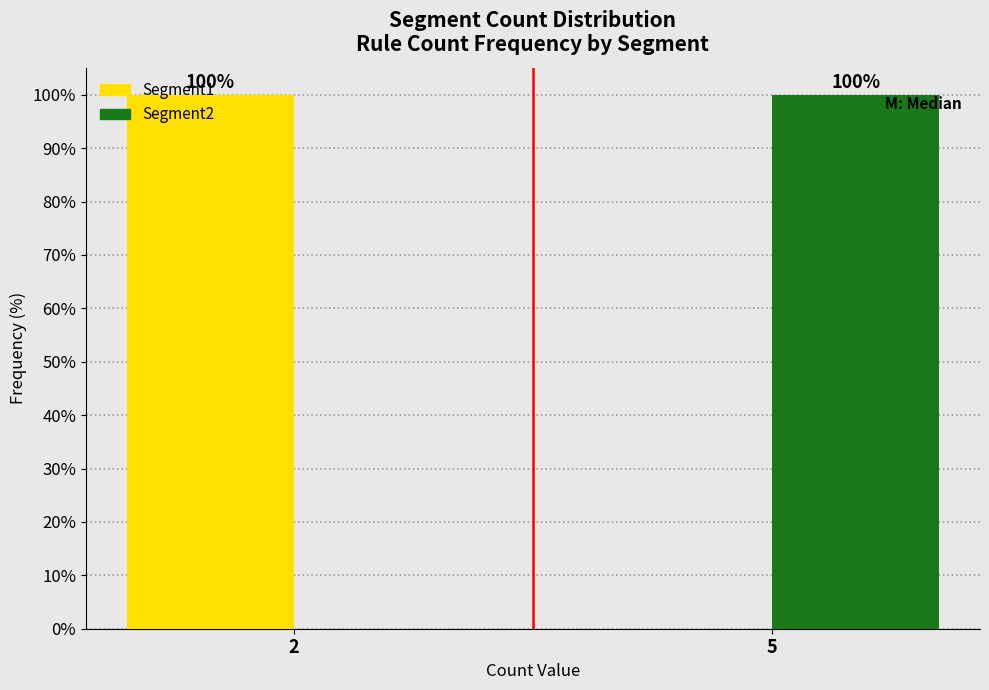

Reading right to left, list all the values displayed in this chart.

Segment1: 5=0	2=100
Segment2: 5=100	2=0